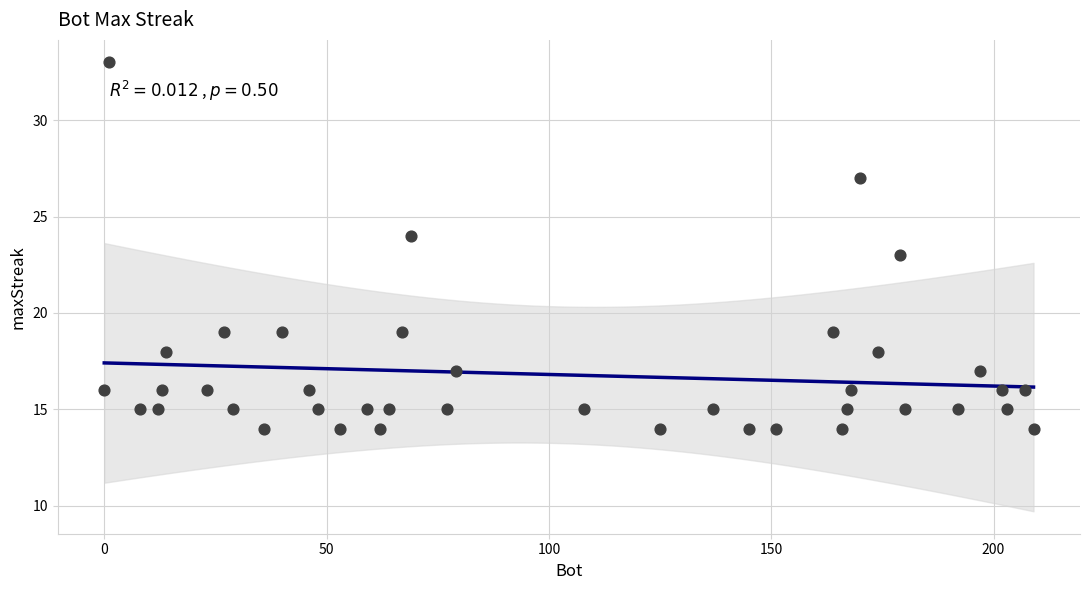

What is the range of X values (max minus min)?

209